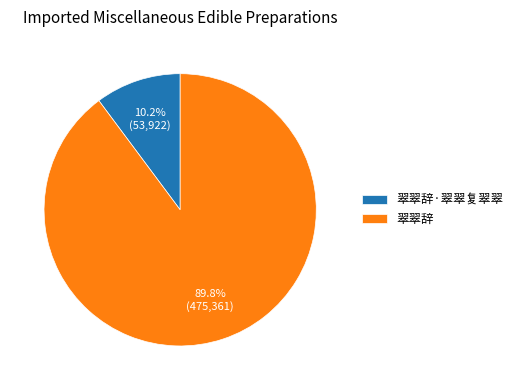

What is the majority slice?

翠翠辞